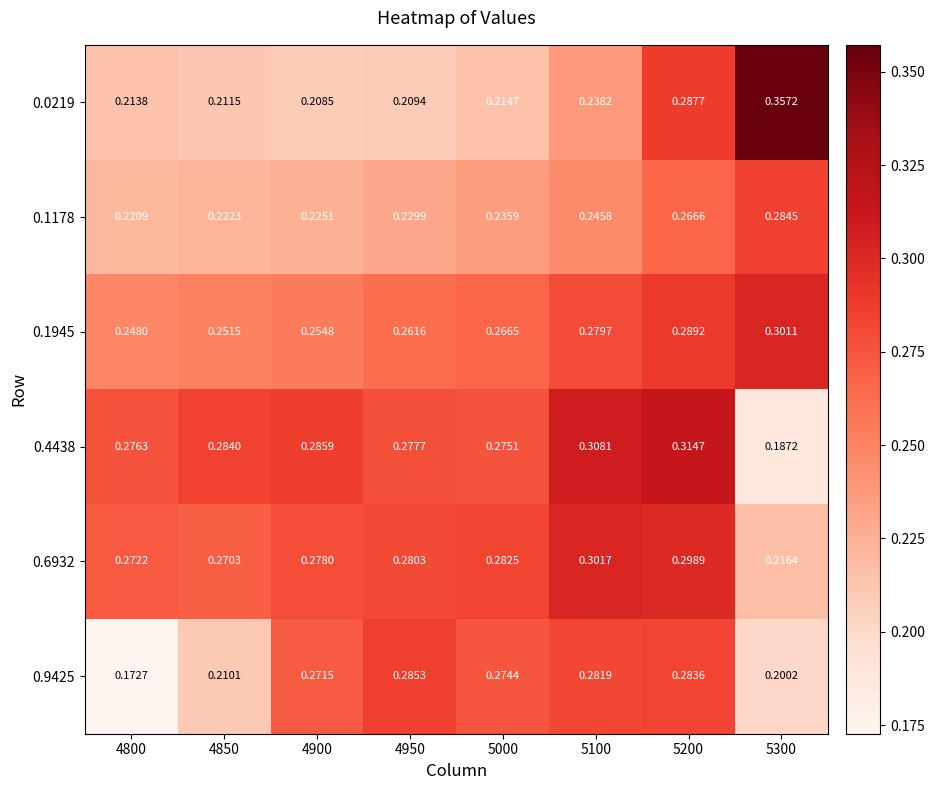

How many categories are shown in the chart?

8